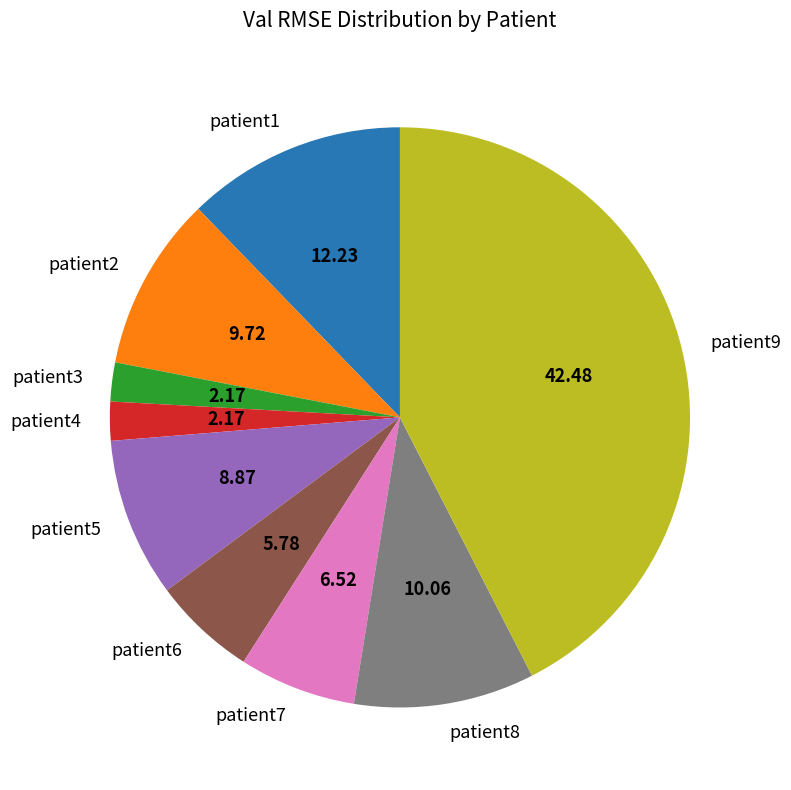

Between patient7 and patient9, which is larger?

patient9